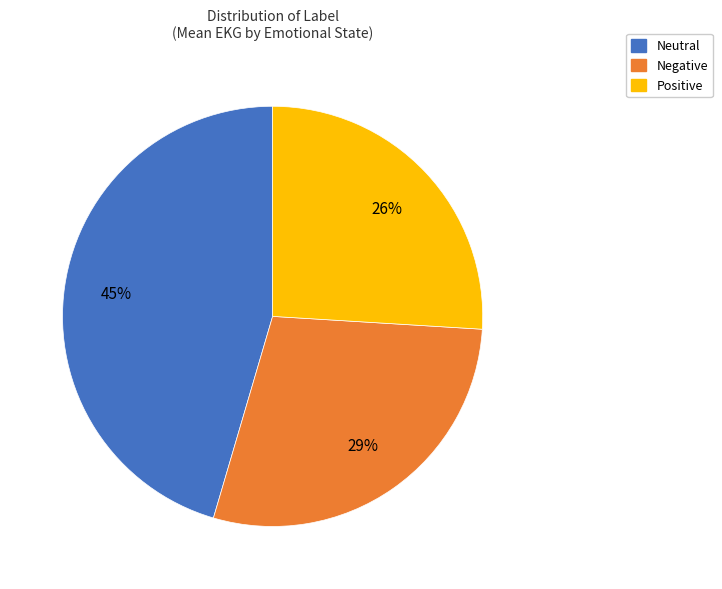

Does Negative account for over 50% of the chart?

No